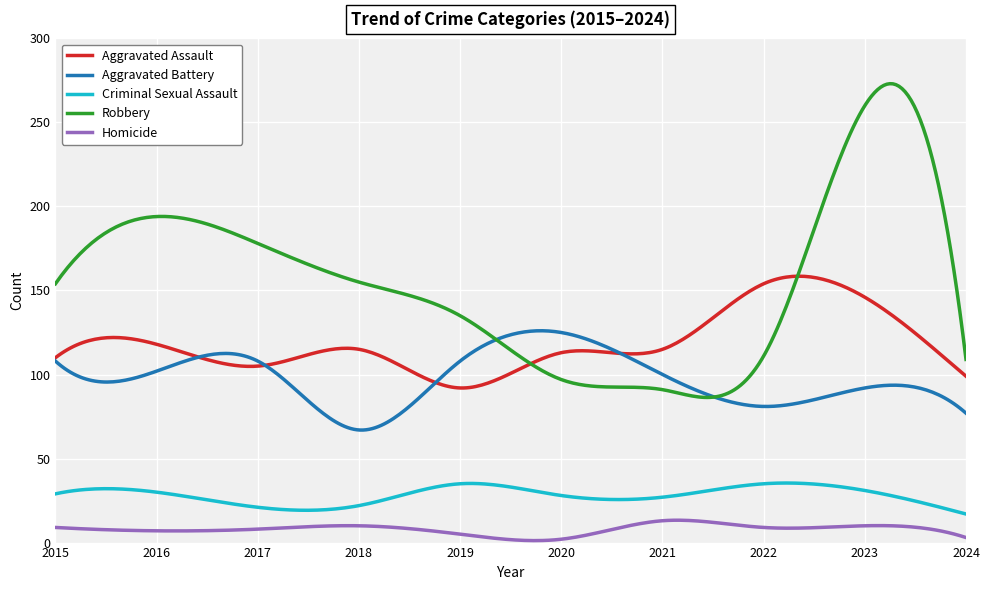

What is the highest value of the Homicide series?

13.3